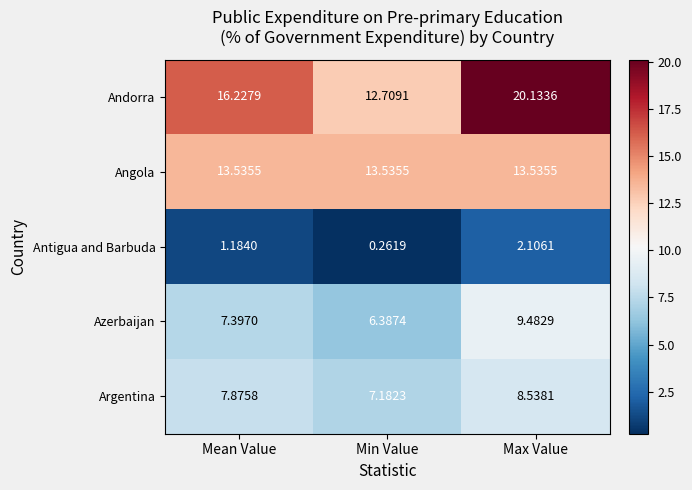

How many categories are shown in the chart?

3